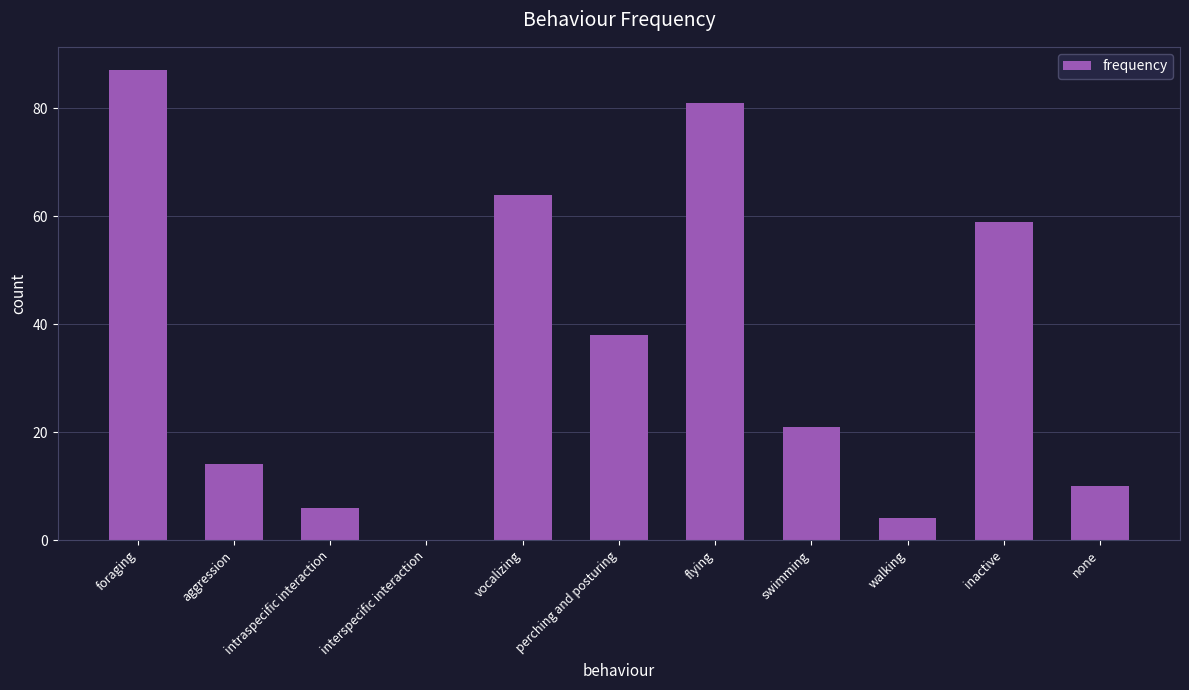

At which label does the data first exceed 21?

foraging